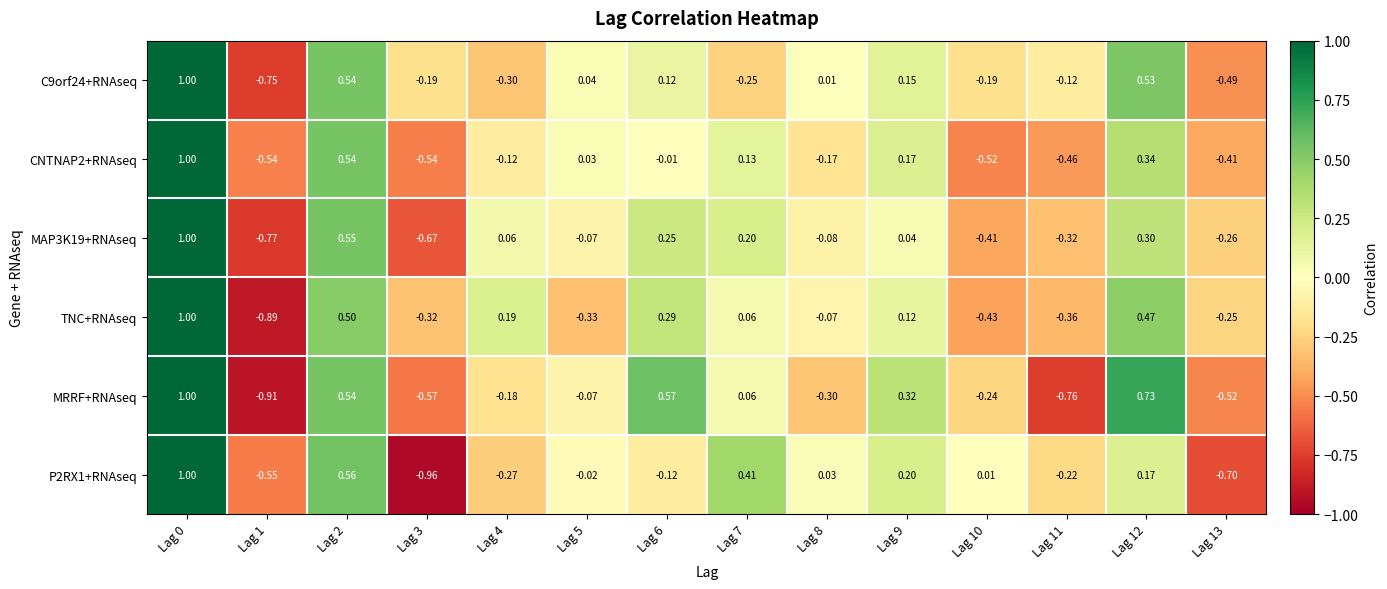

At Lag 13, list the series in order from largest to smallest.

TNC+RNAseq, MAP3K19+RNAseq, CNTNAP2+RNAseq, C9orf24+RNAseq, MRRF+RNAseq, P2RX1+RNAseq